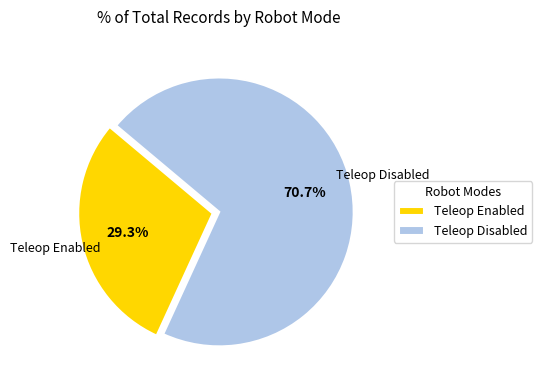

The Teleop Enabled slice represents 59% of the pie. True or false?

False